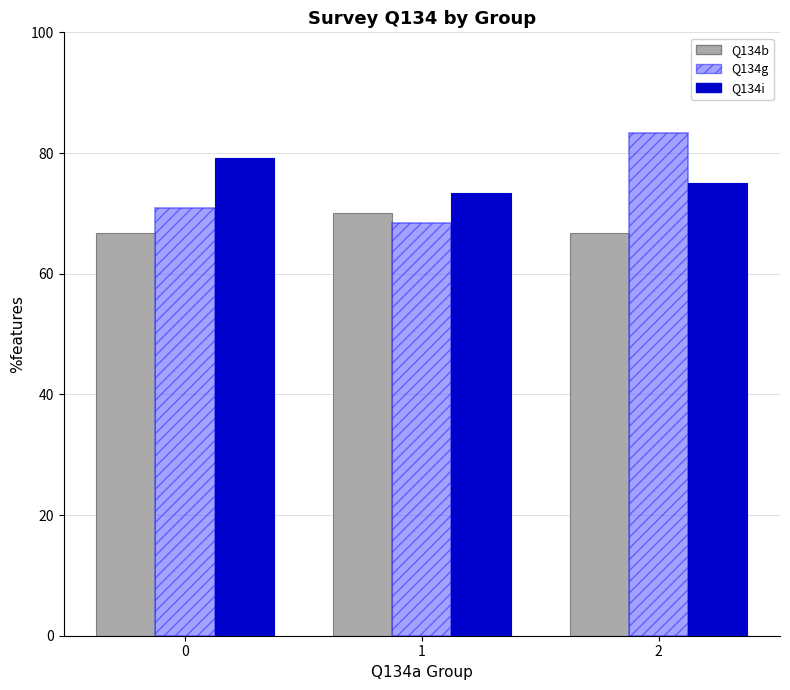

How many groups of bars are there?

3